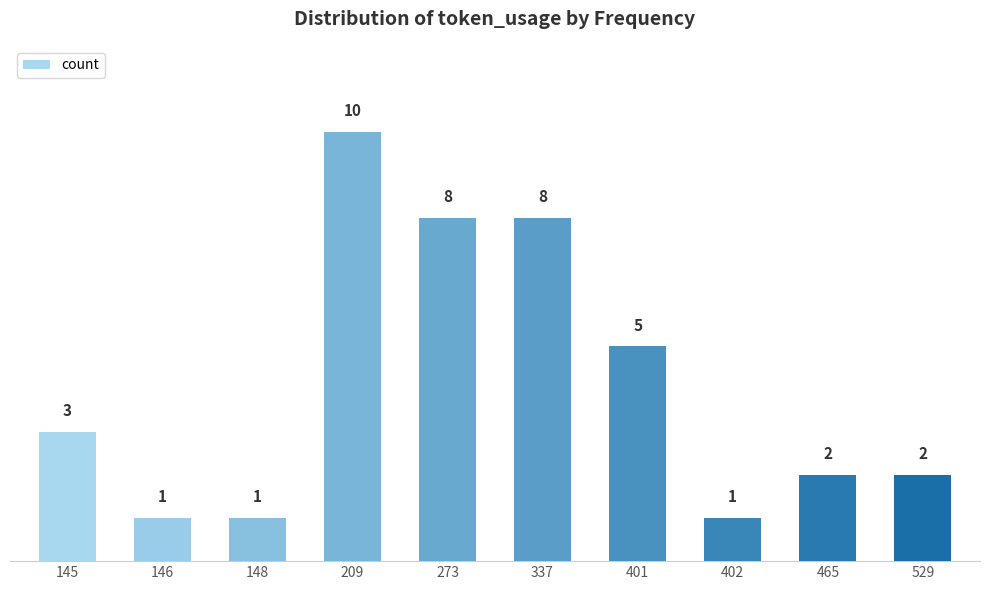

How many distinct data groups are displayed?

1